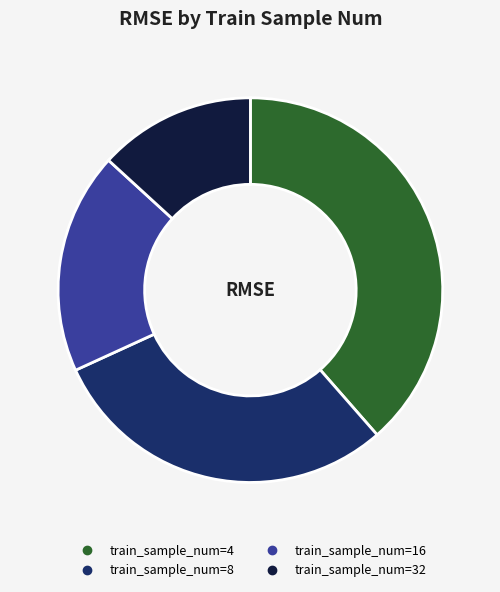

Is there any slice that represents more than half of the pie?

No